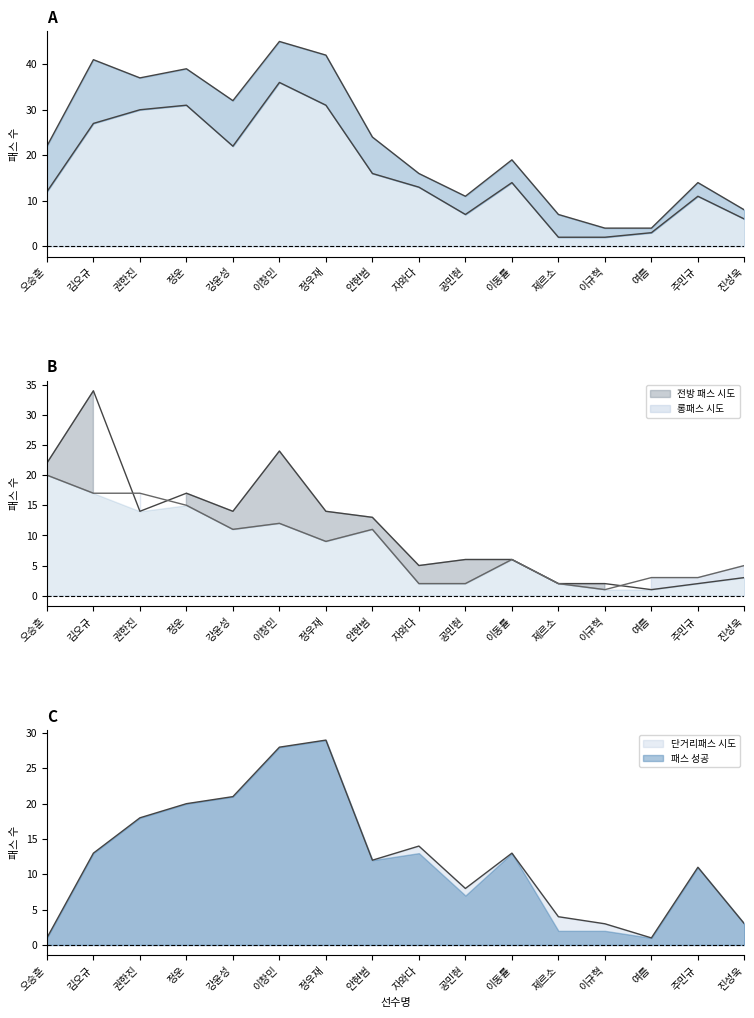

True or false: 패스 성공 has a value of 16 at 안현범.

True